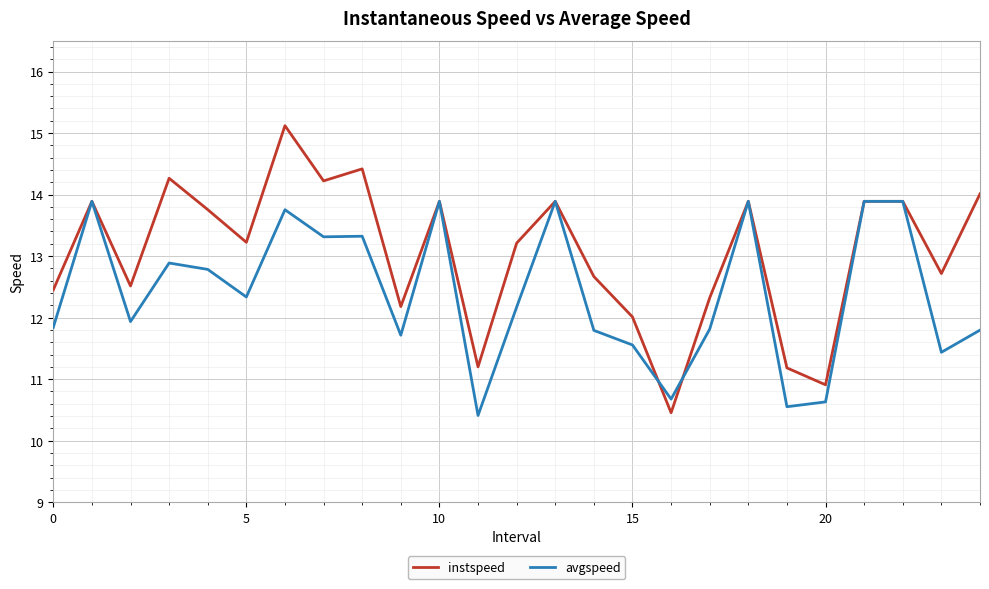

Rank the series by their average value, from lowest to highest.

avgspeed, instspeed